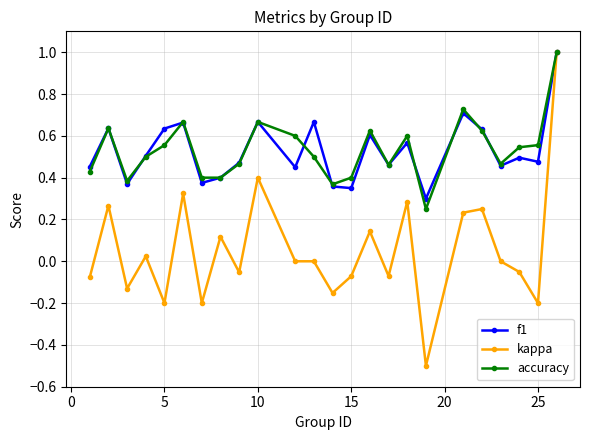

True or false: kappa has more than 1 interior local peaks.

True